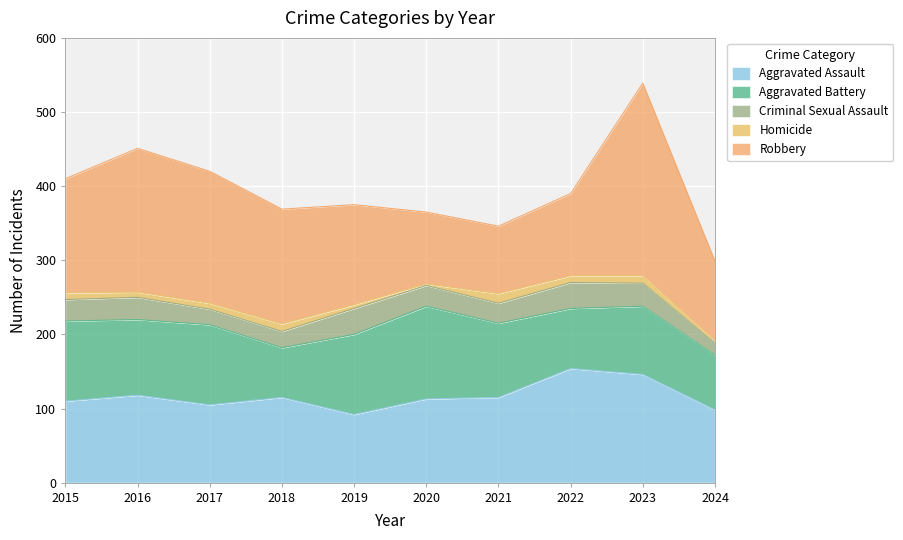

How many times do Robbery and Aggravated Assault cross each other?

2